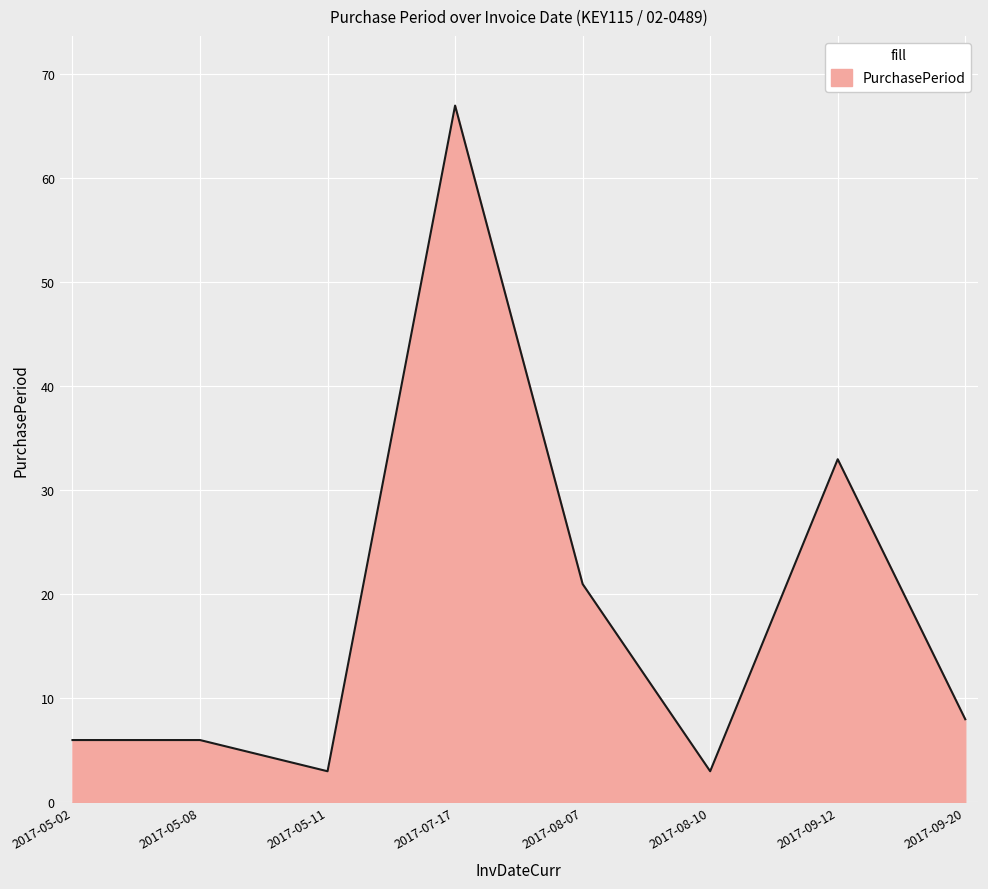

Where is the first local minimum?

2017-05-11